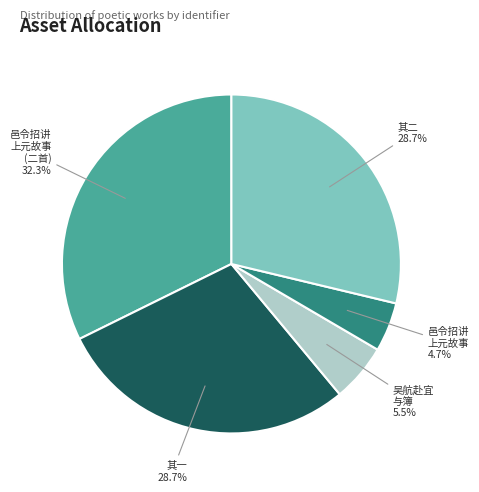

Is there any slice that represents more than half of the pie?

No